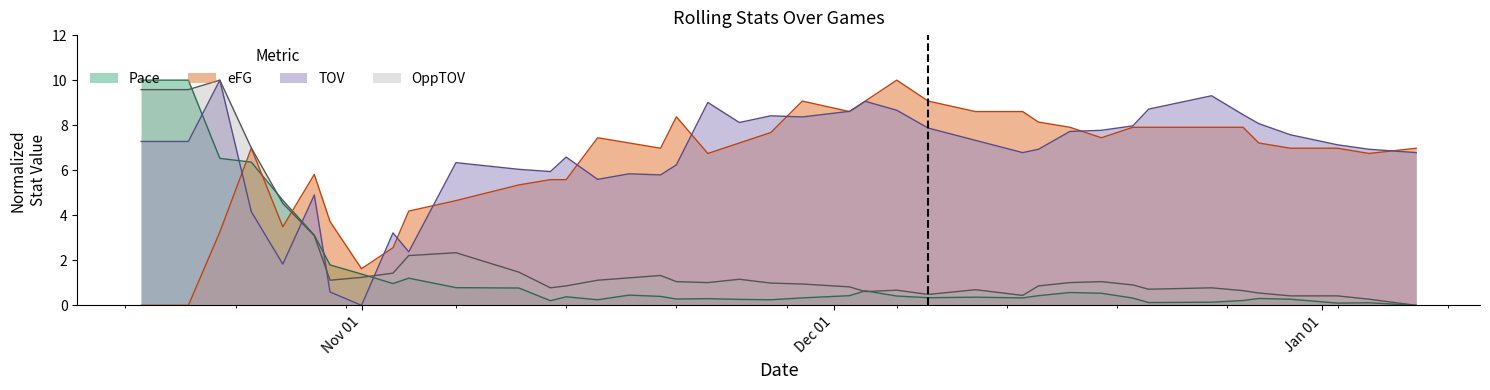

The value of eFG at 2022-12-21 is 7.9. True or false?

True